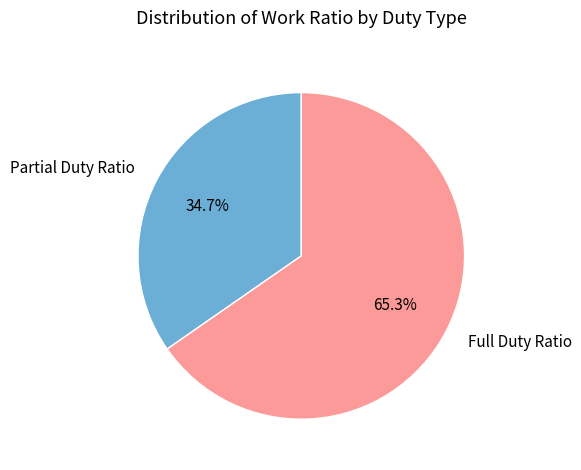

Which slice is the largest?

Full Duty Ratio